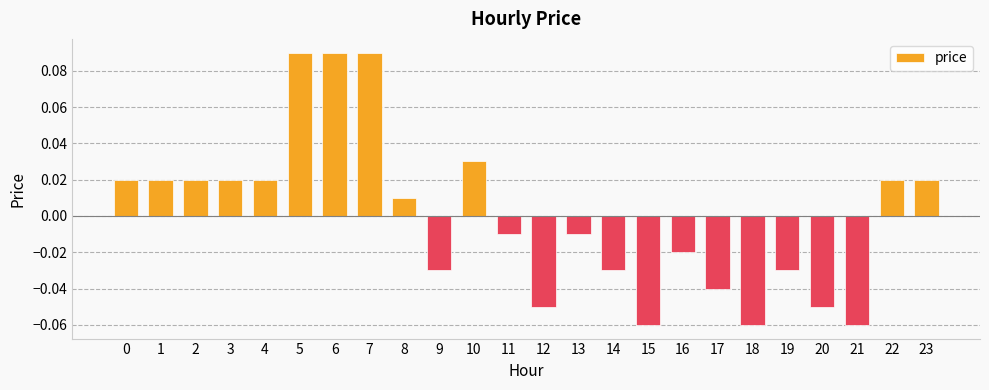

How many values exceed 0?

12